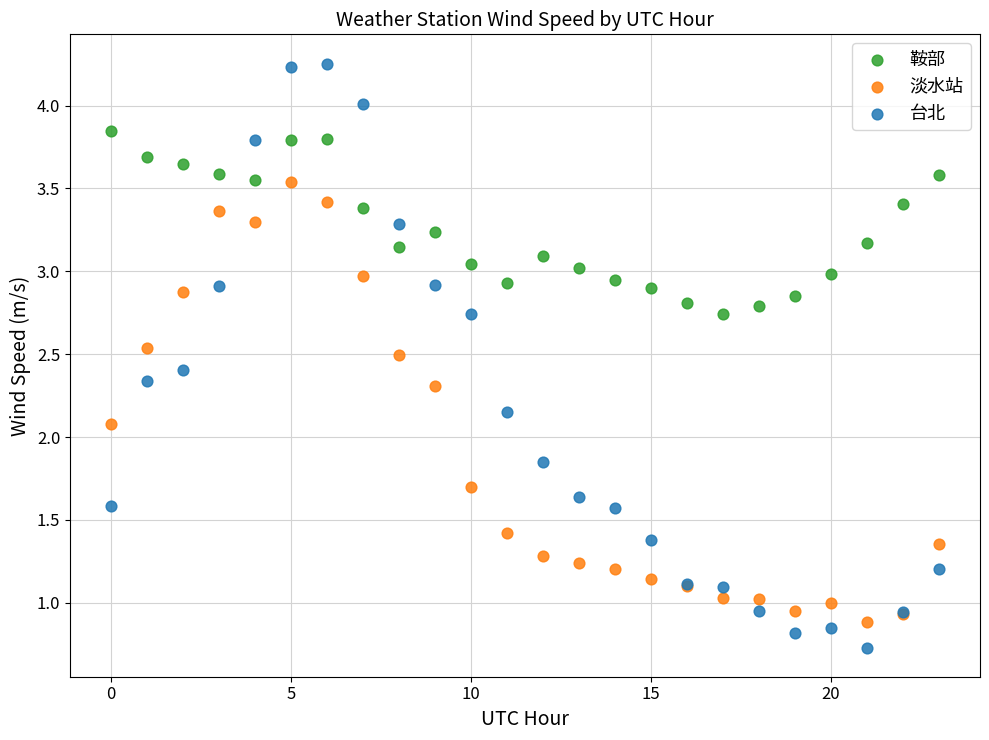

What are all the series names shown in the legend?

鞍部, 淡水站, 台北